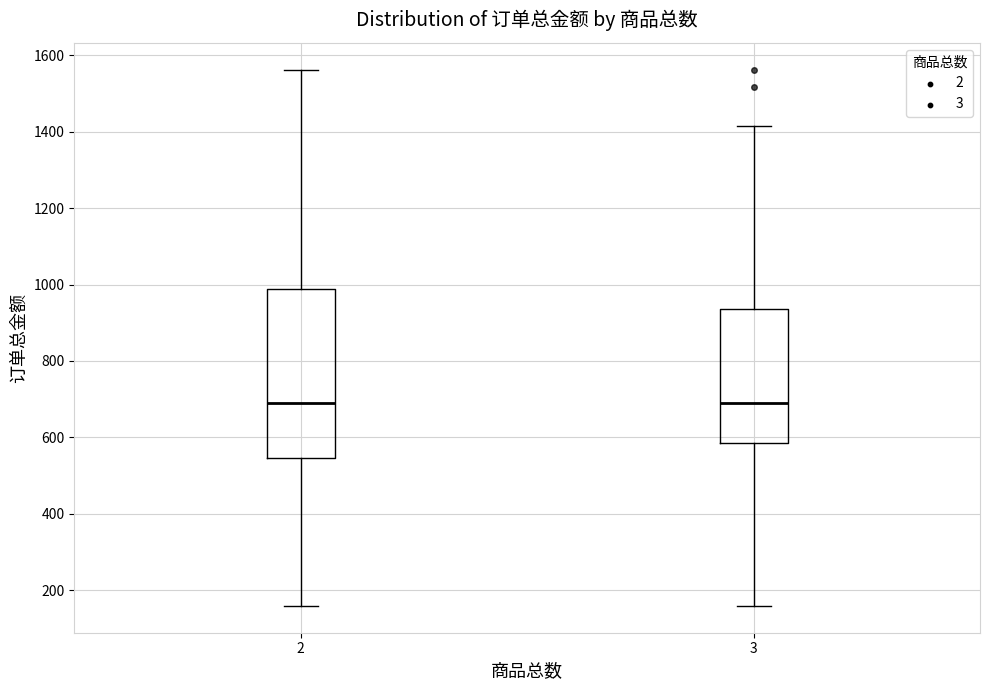

Where does the lower whisker of the box at x = 3 end on the y-axis? The values are not printed on the chart, so give them approximately, as read against the axis.

160